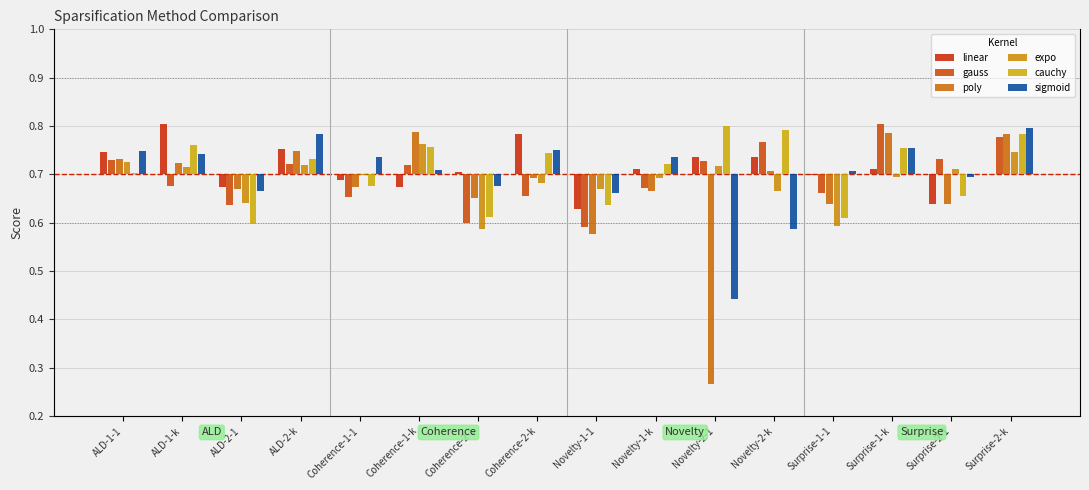

What is the difference between the maximum and minimum values in the linear series?

0.2